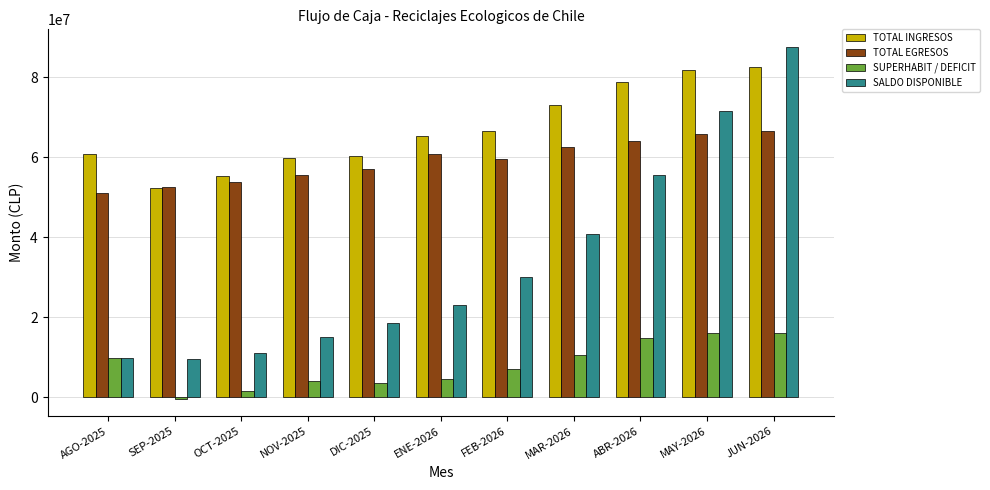

At which category is the sum across all series the highest?

JUN-2026